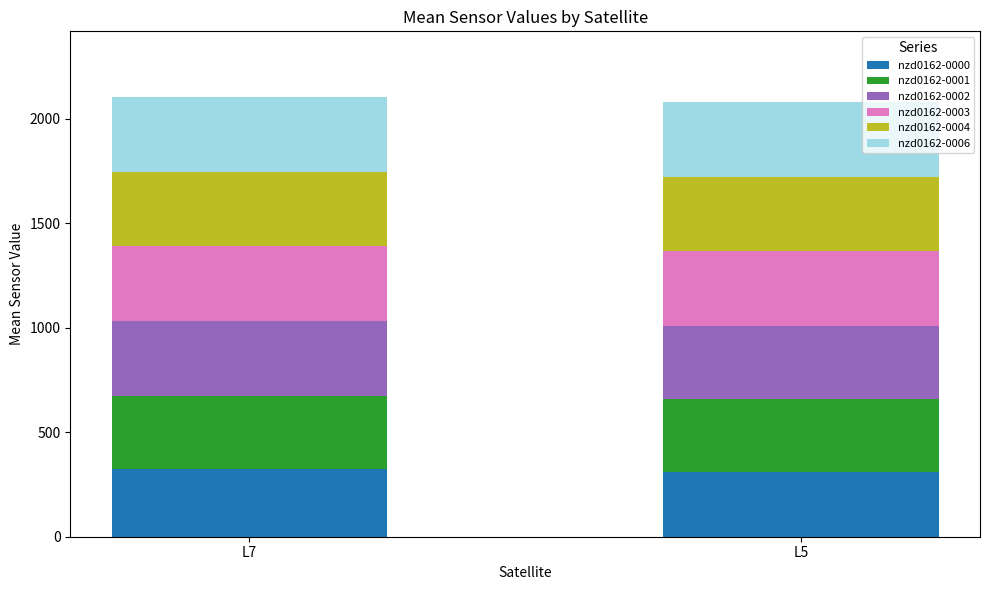

What is the average value of the nzd0162-0000 series?

315.0